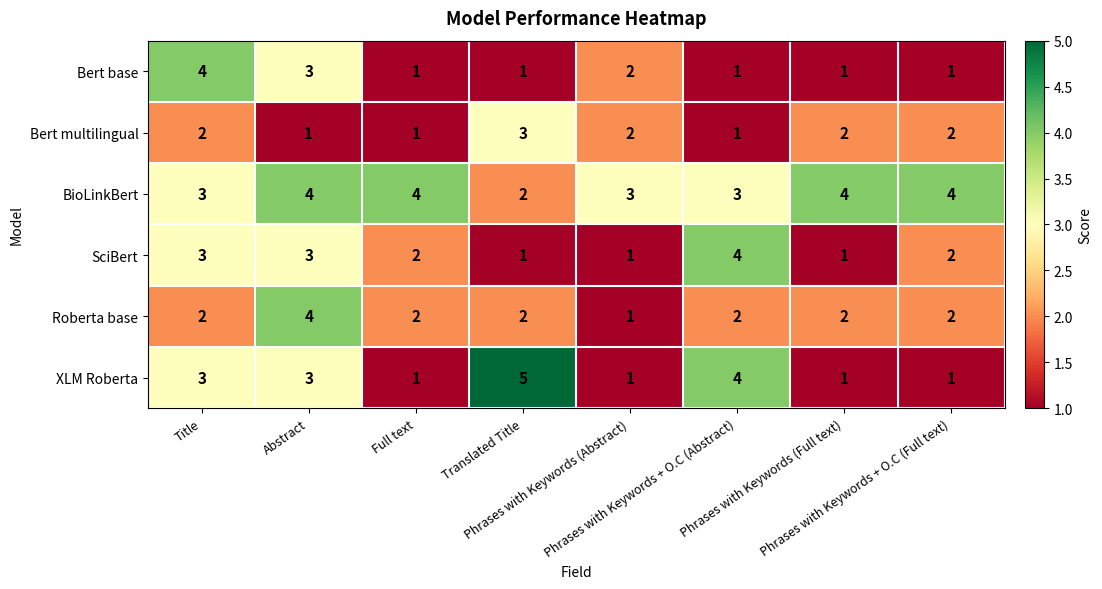

What is the maximum value shown in the chart?

5